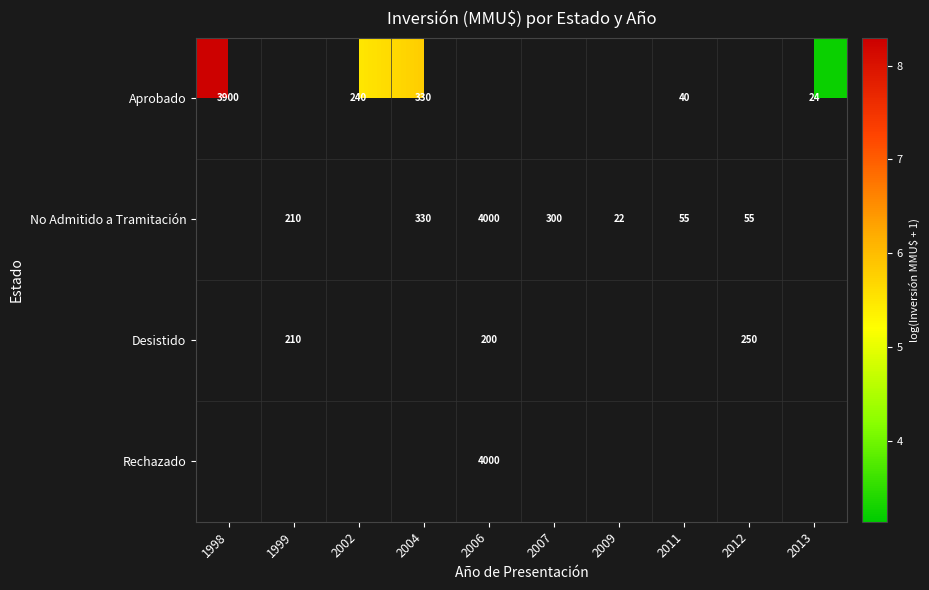

Which series changed the most between 2011 and 2013?

Aprobado